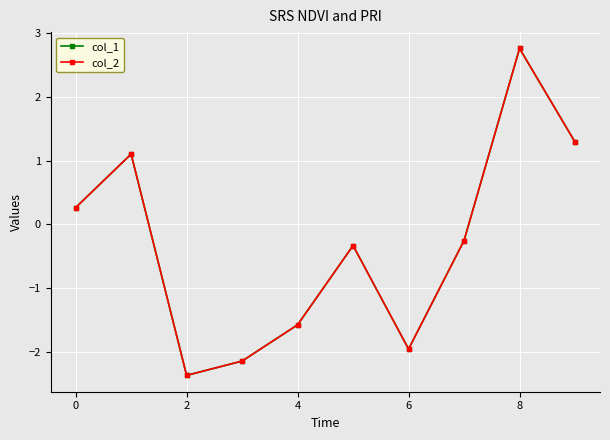

How many values in the col_1 series are below 0?

6